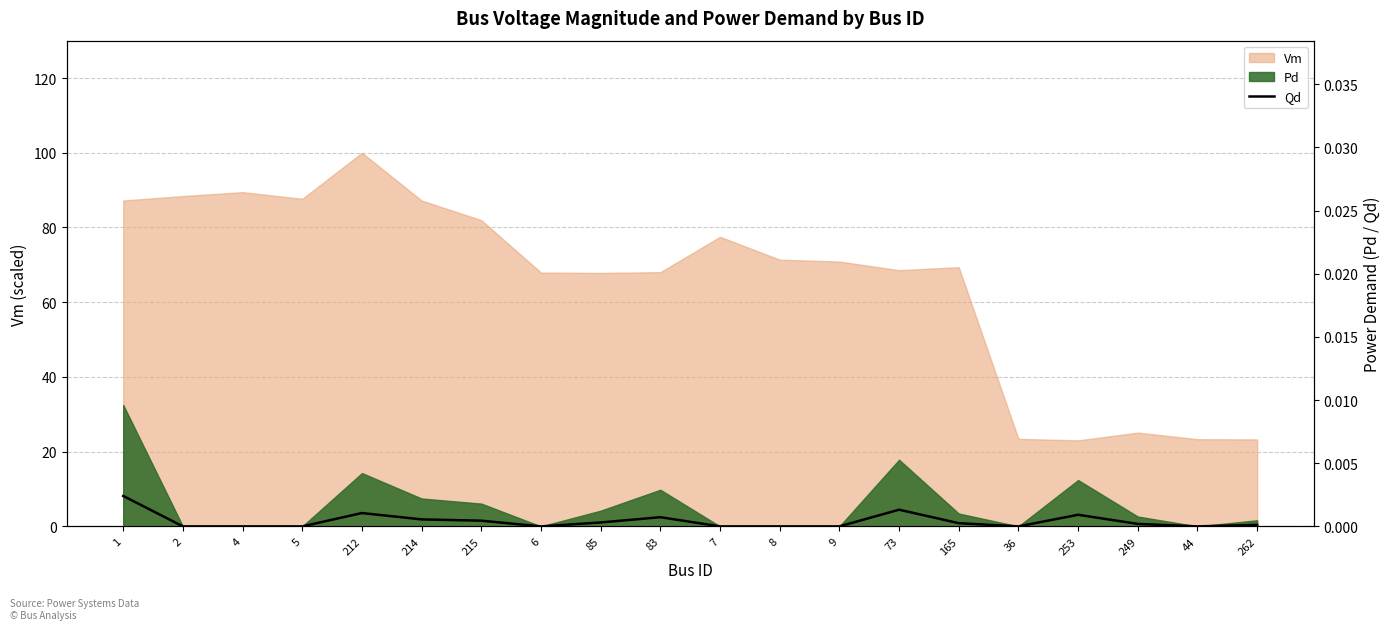

What is the label of the 13th point from the right?

6